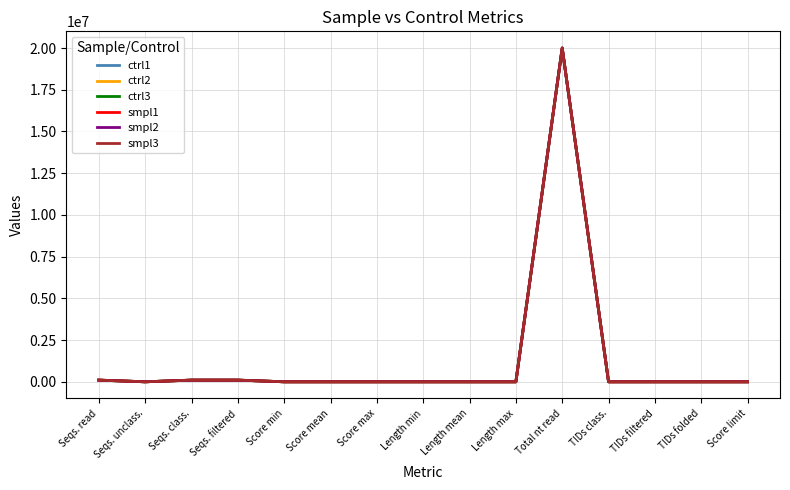

What is the maximum value for smpl2?

20000000.0